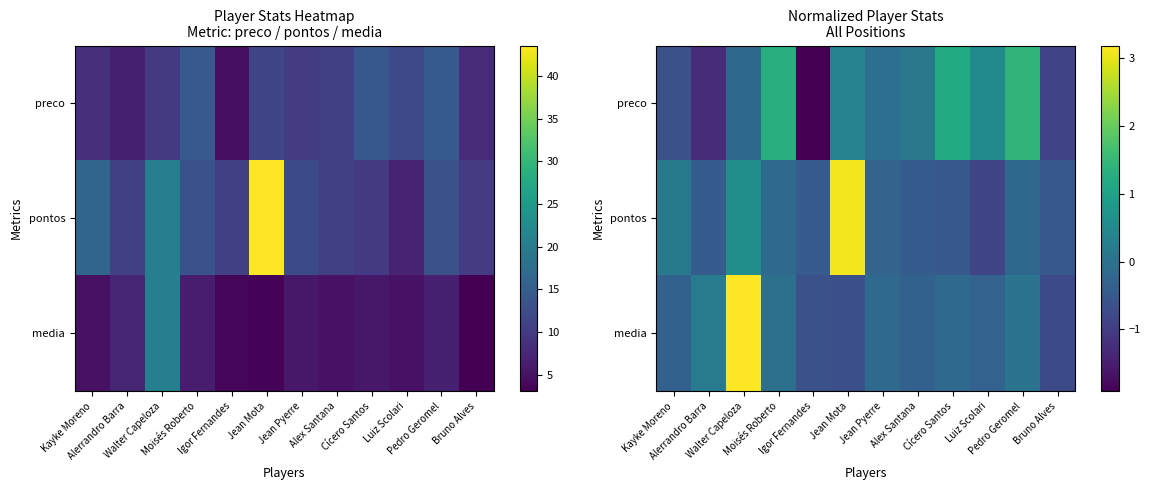

What is the difference between the second highest and second lowest values in the preco series?

2.6